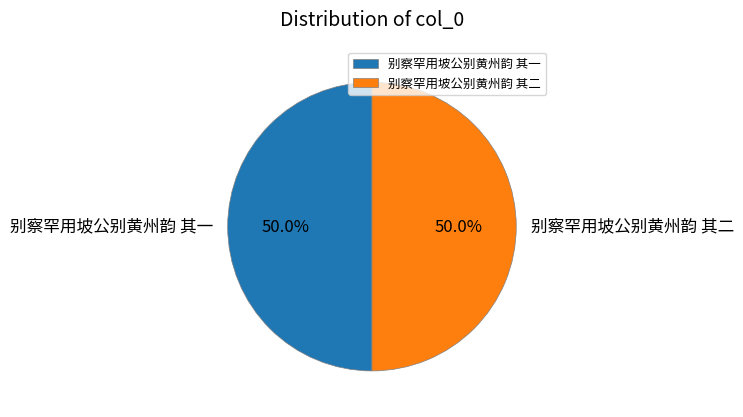

How many segments does this pie chart have?

2